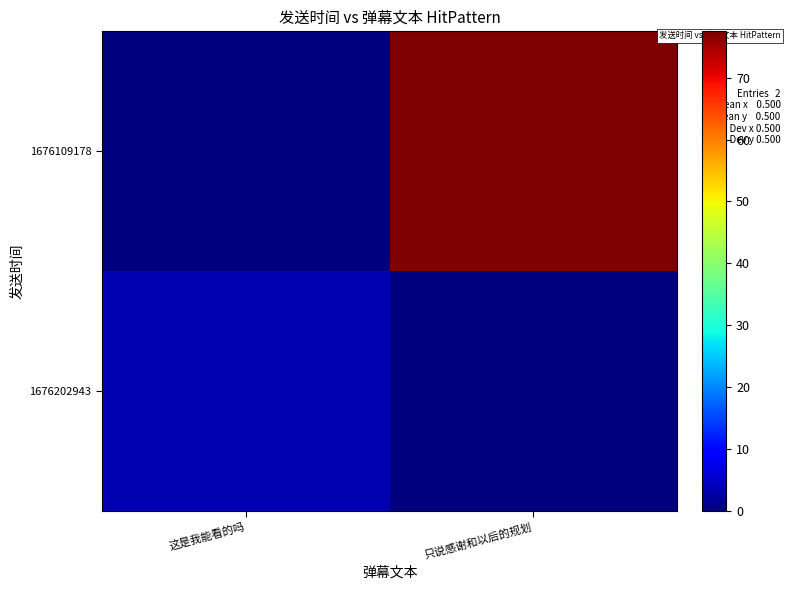

How many series are shown in this chart?

2